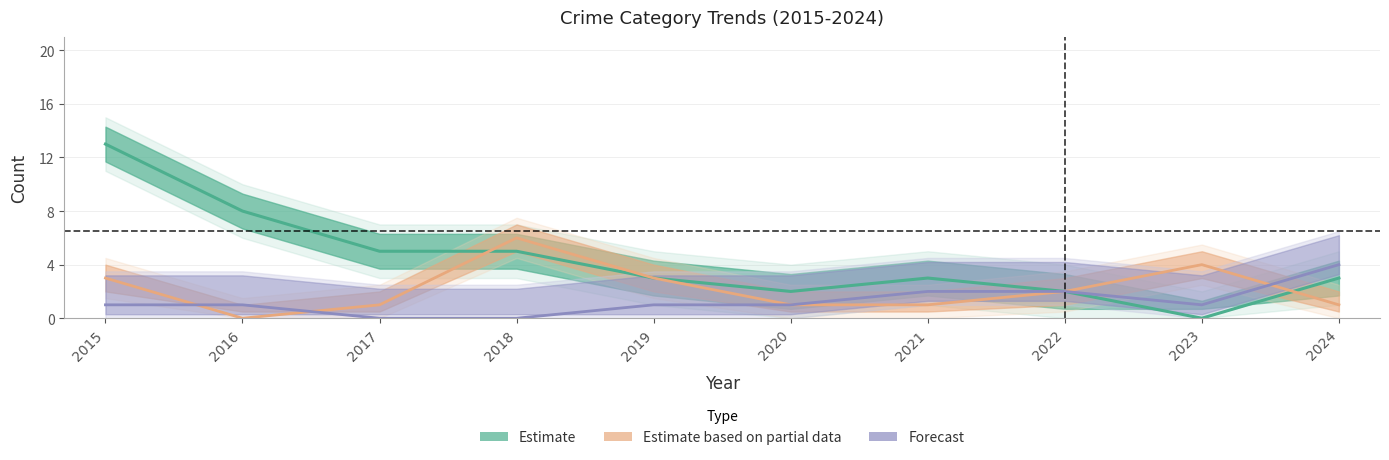

The Aggravated Battery series shows 1 at 2017. True or false?

False